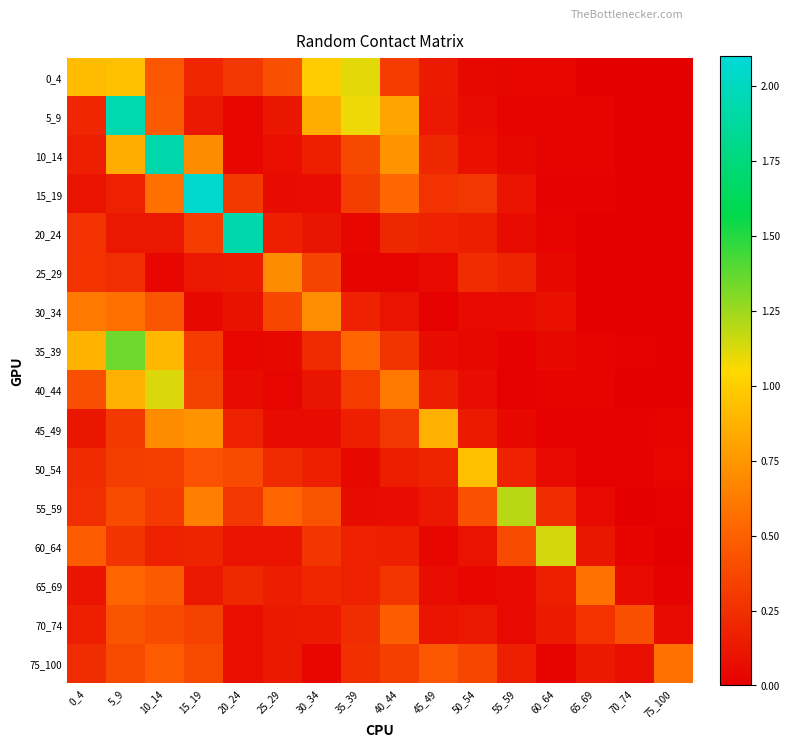

Count the number of data series in this chart.

16